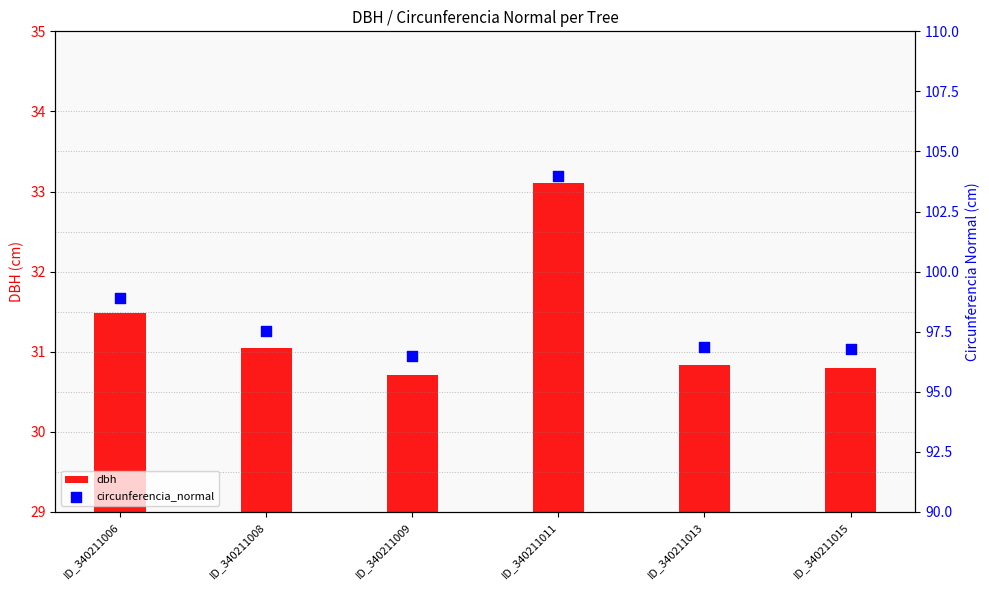

What are all the series names shown in the legend?

dbh, circunferencia_normal